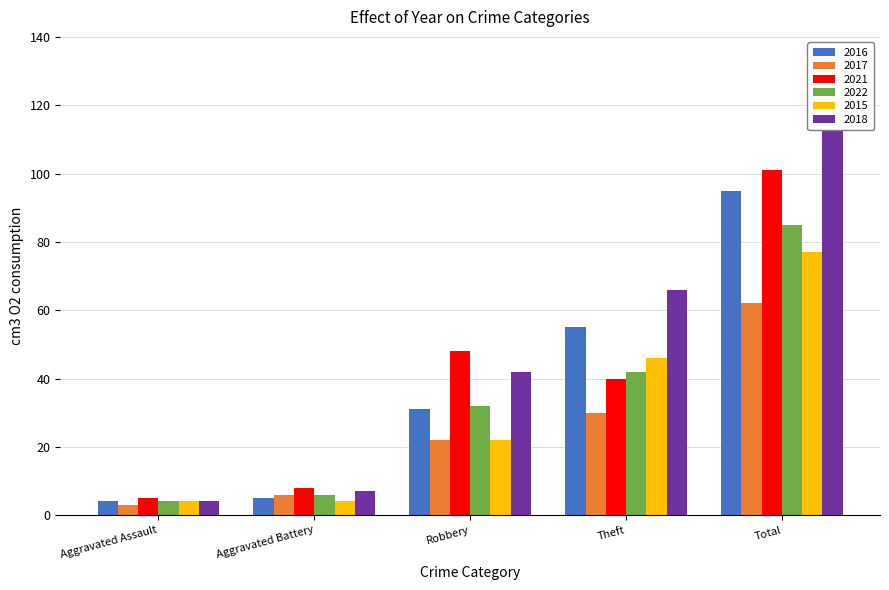

Which has a higher value, Robbery or Aggravated Battery?

Robbery